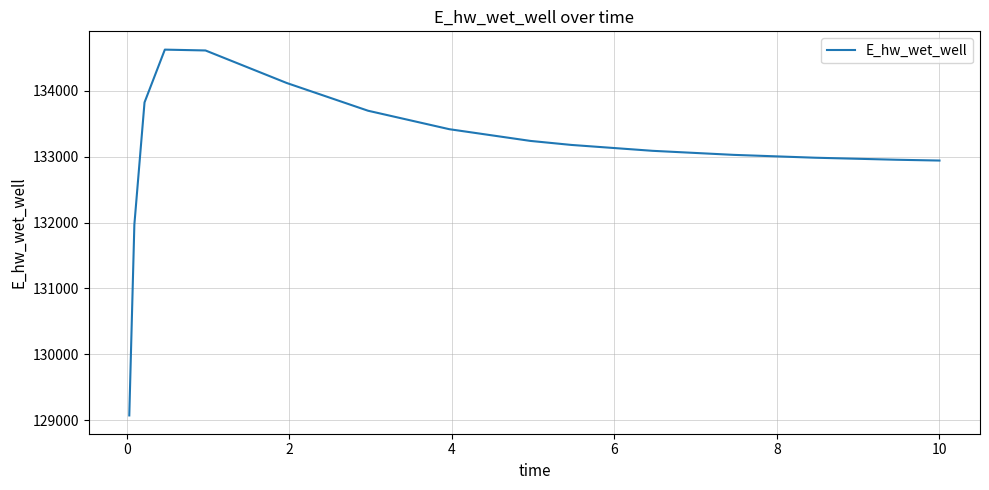

What is the greatest value displayed?

134627.9